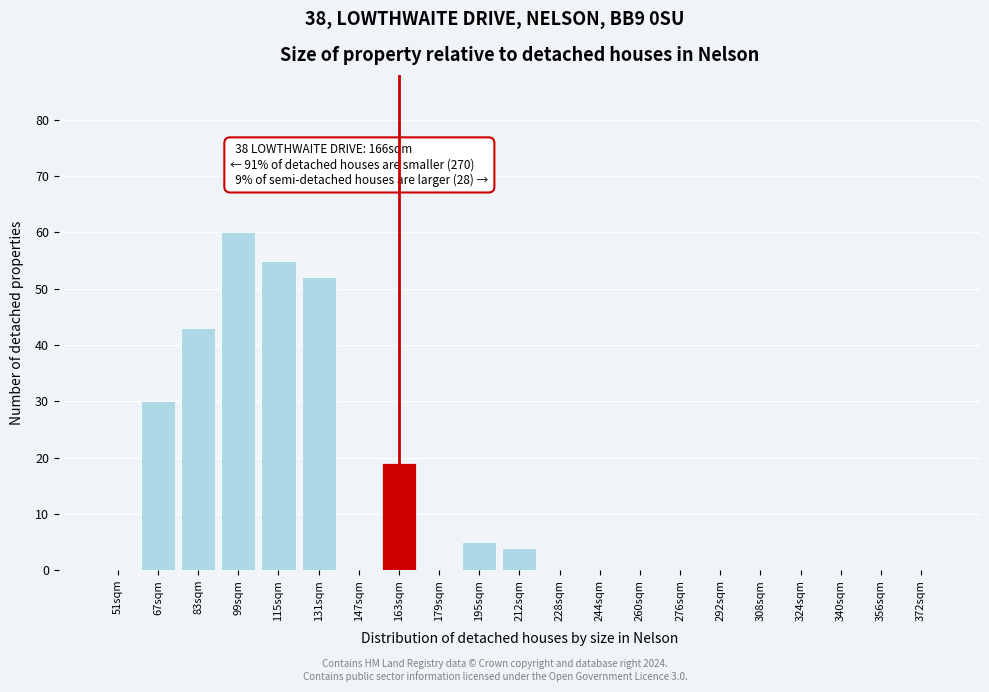

Reading left to right, what are all the values shown in this chart?

51sqm=0	67sqm=30	83sqm=43	99sqm=60	115sqm=55	131sqm=52	147sqm=0	163sqm=19	179sqm=0	195sqm=5	212sqm=4	228sqm=0	244sqm=0	260sqm=0	276sqm=0	292sqm=0	308sqm=0	324sqm=0	340sqm=0	356sqm=0	372sqm=0